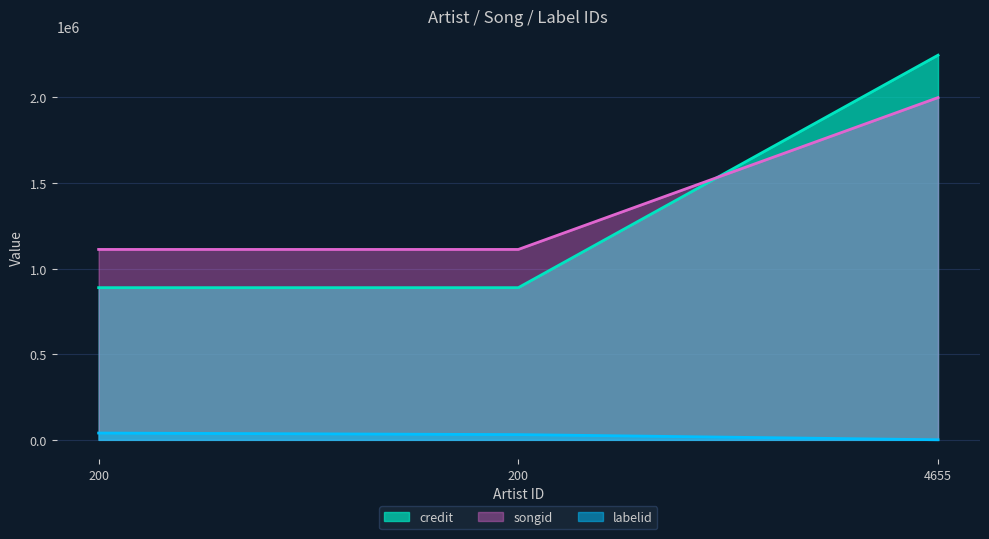

What is the difference between the songid values at 200 and 4655?

886948